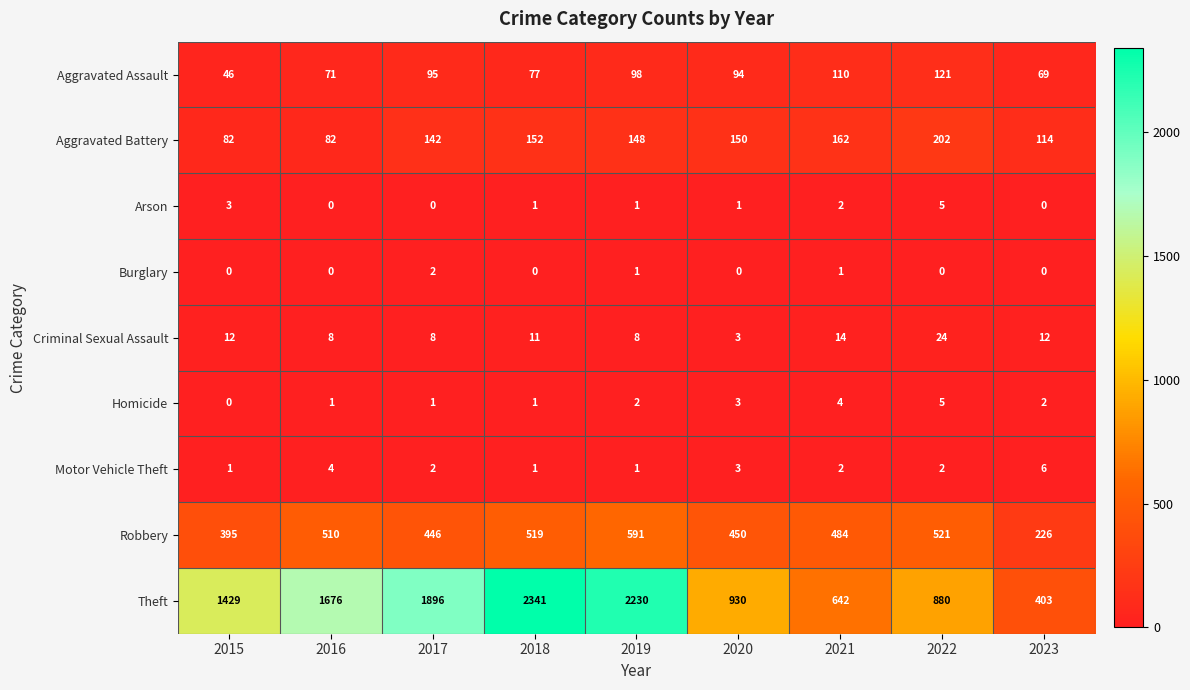

Is it true that Theft equals 880 at 2022?

True